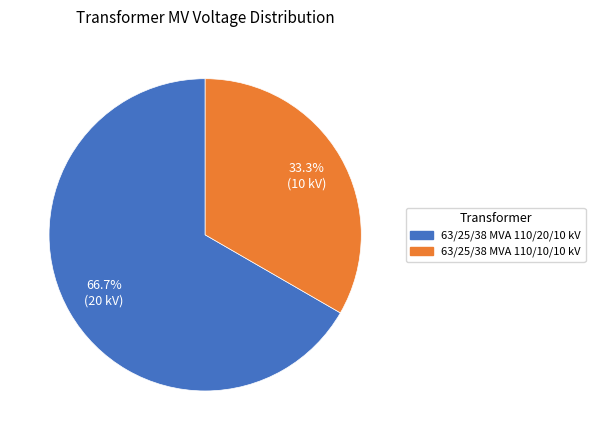

True or false: 63/25/38 MVA 110/20/10 kV accounts for 61% of the total.

False